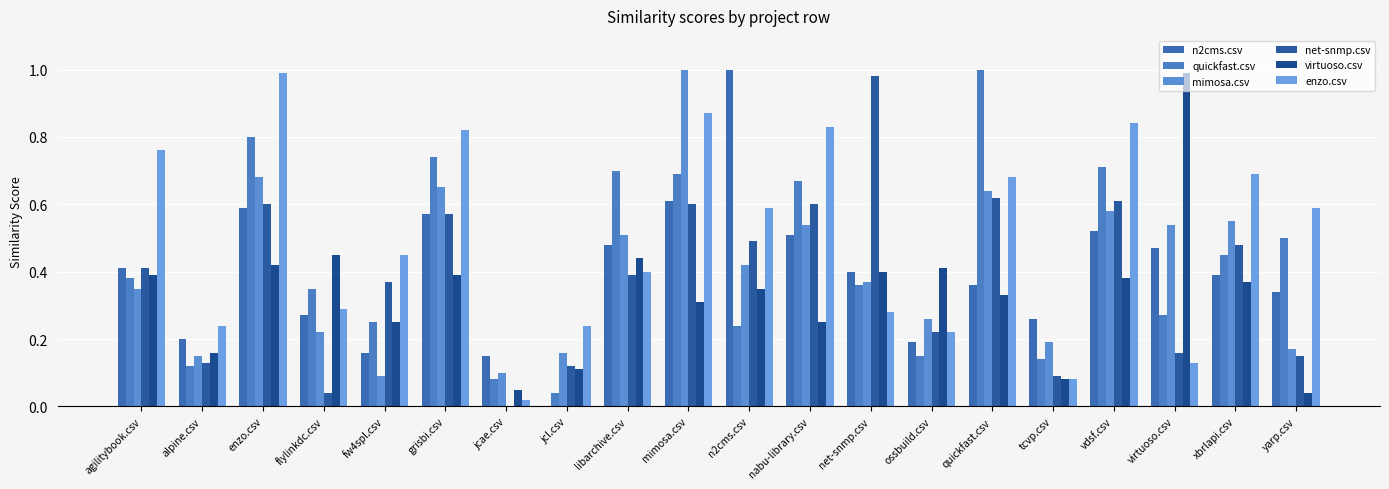

What are all the series names shown in the legend?

n2cms.csv, quickfast.csv, mimosa.csv, net-snmp.csv, virtuoso.csv, enzo.csv